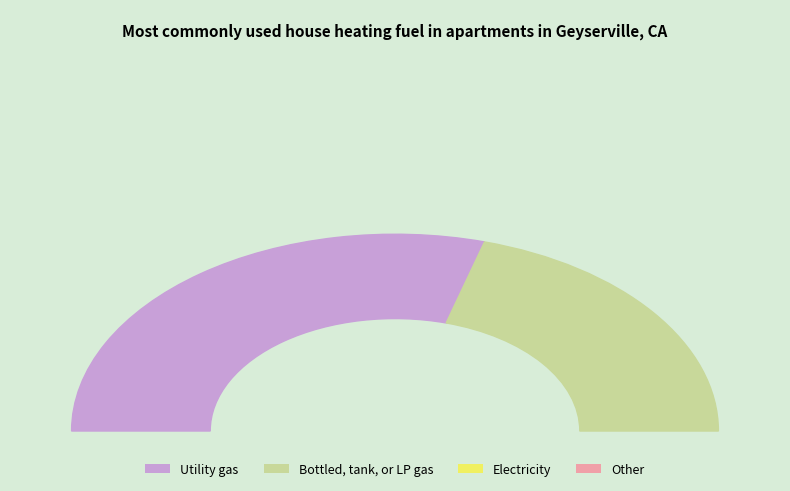

How many segments does this pie chart have?

2